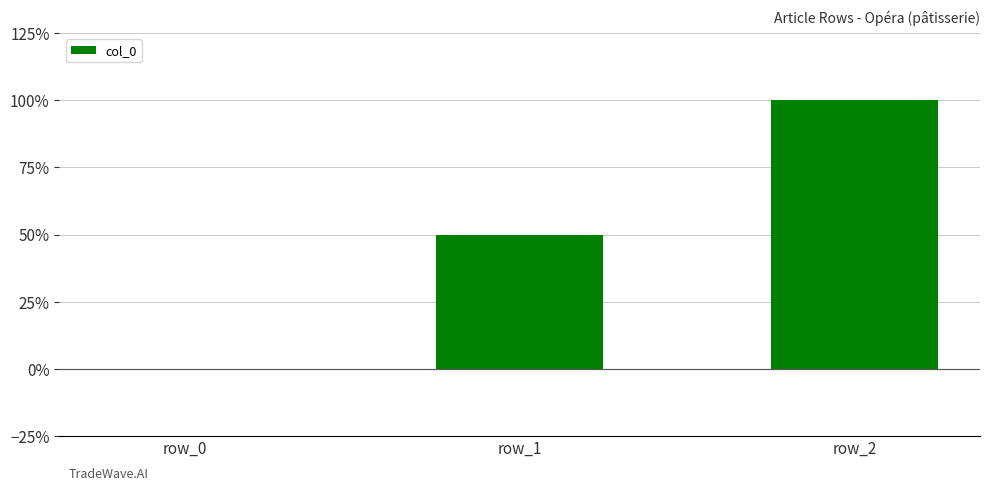

Are the bars horizontal?

No